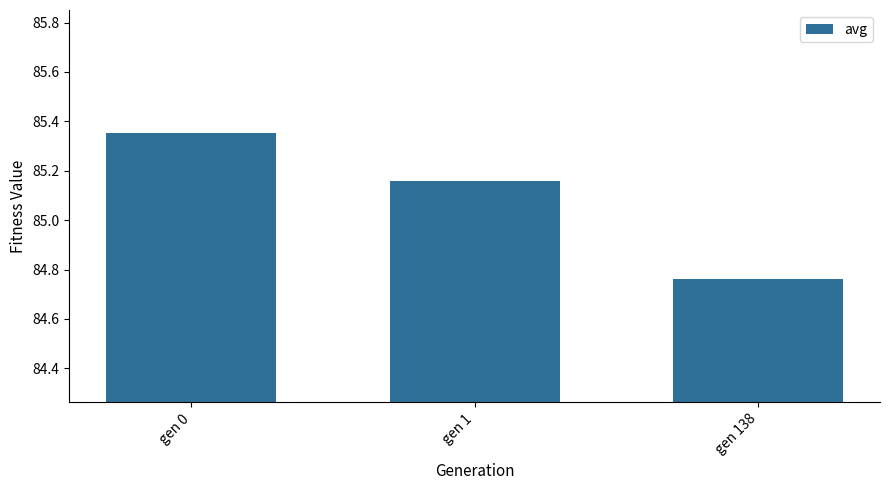

At which category does the chart reach its peak across all series?

gen 0